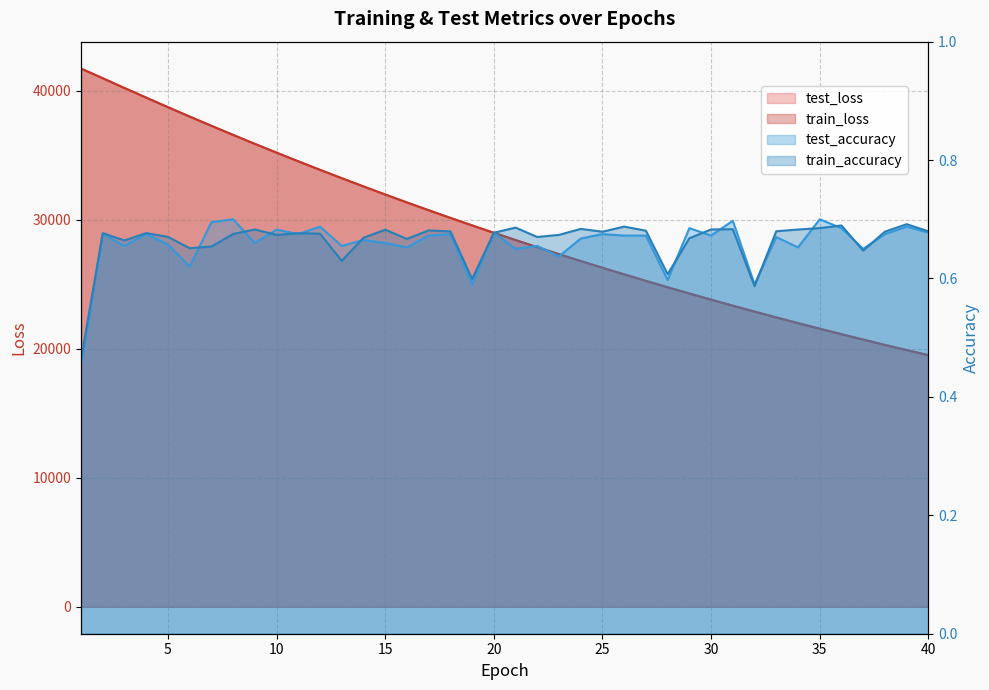

What is the value of the test_loss point at the 25th from the left?

26284.5